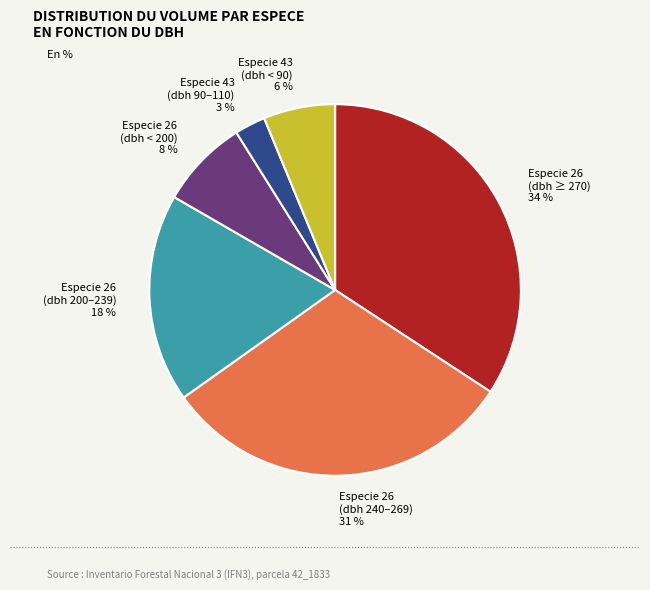

Which has a higher value, Especie 43 (dbh < 90) or Especie 43 (dbh 90–110)?

Especie 43 (dbh < 90)